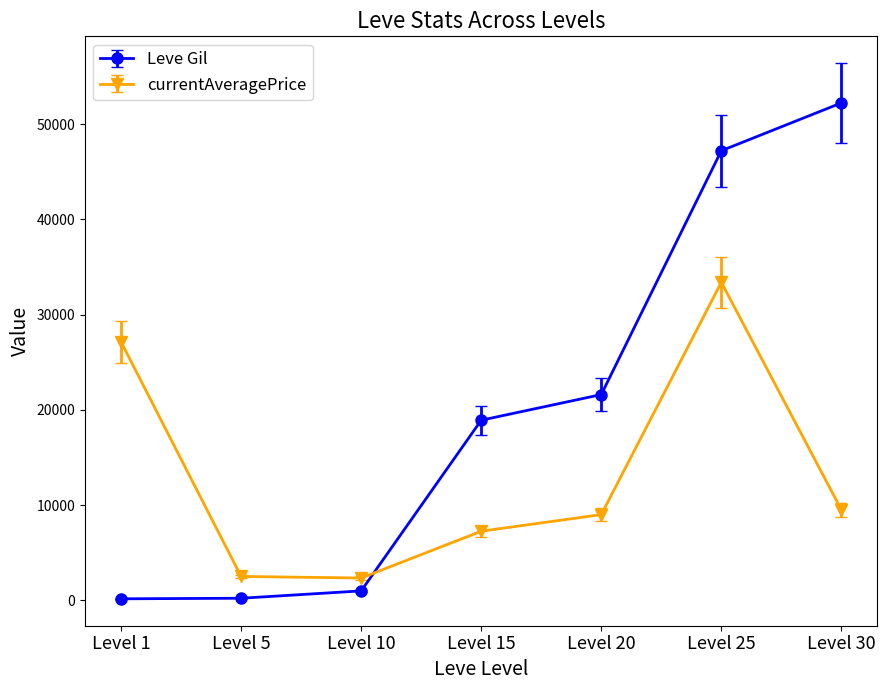

At which label does currentAveragePrice reach its peak?

Level 25